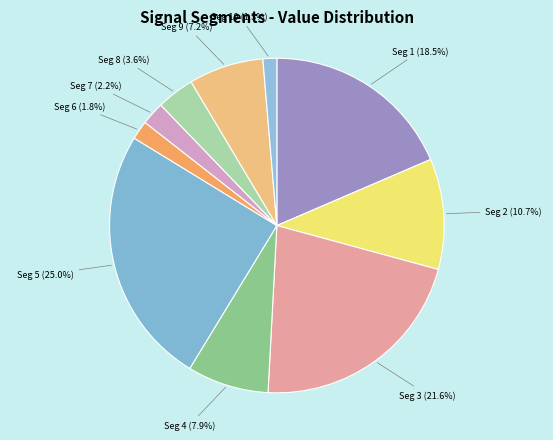

How many segments does this pie chart have?

10